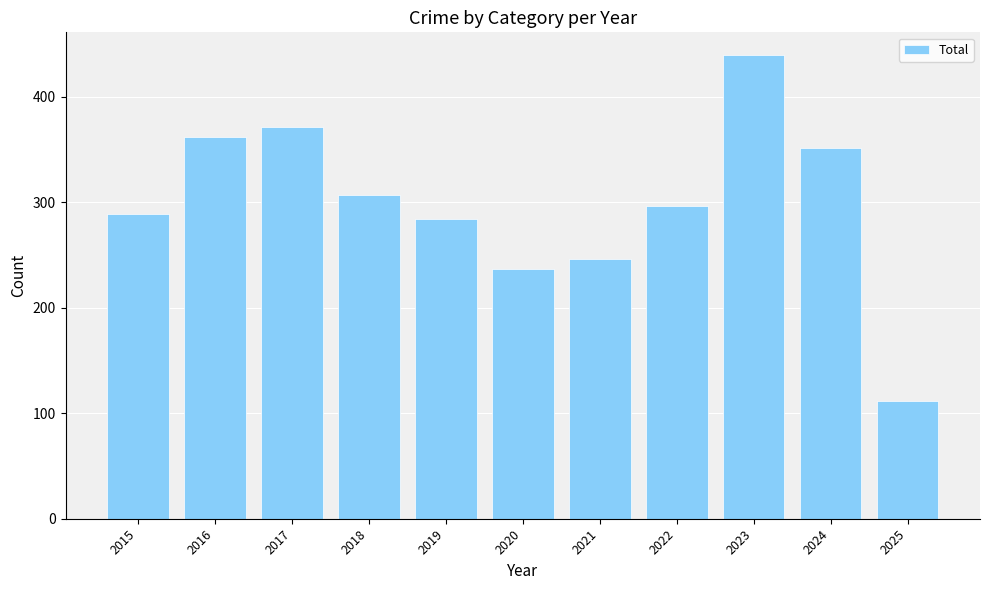

Are the bars horizontal?

No